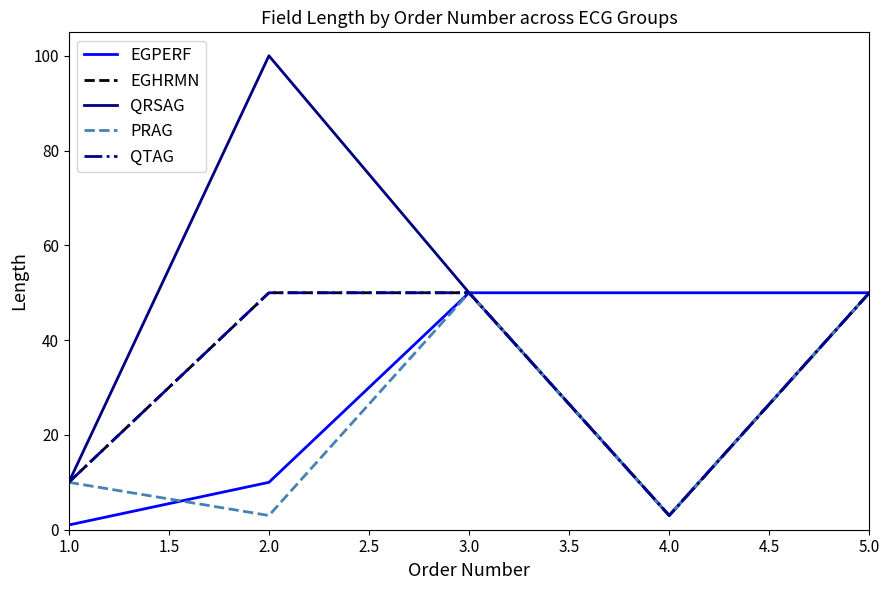

True or false: EGHRMN and PRAG cross at least once.

False